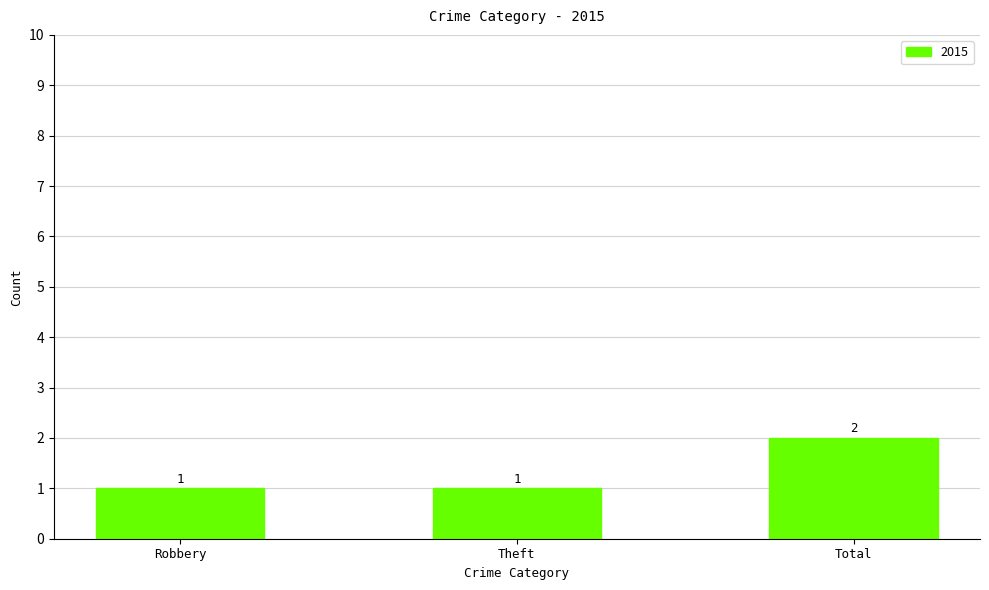

What value does the data have at Theft?

1